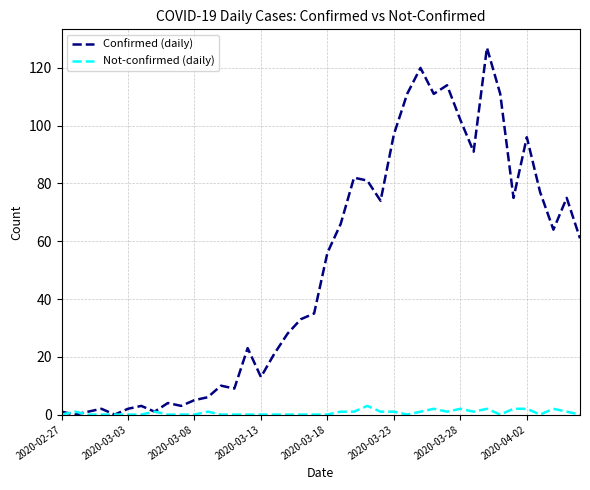

After their last crossing, which series has the higher values: Confirmed (daily) or Not-confirmed (daily)?

Confirmed (daily)